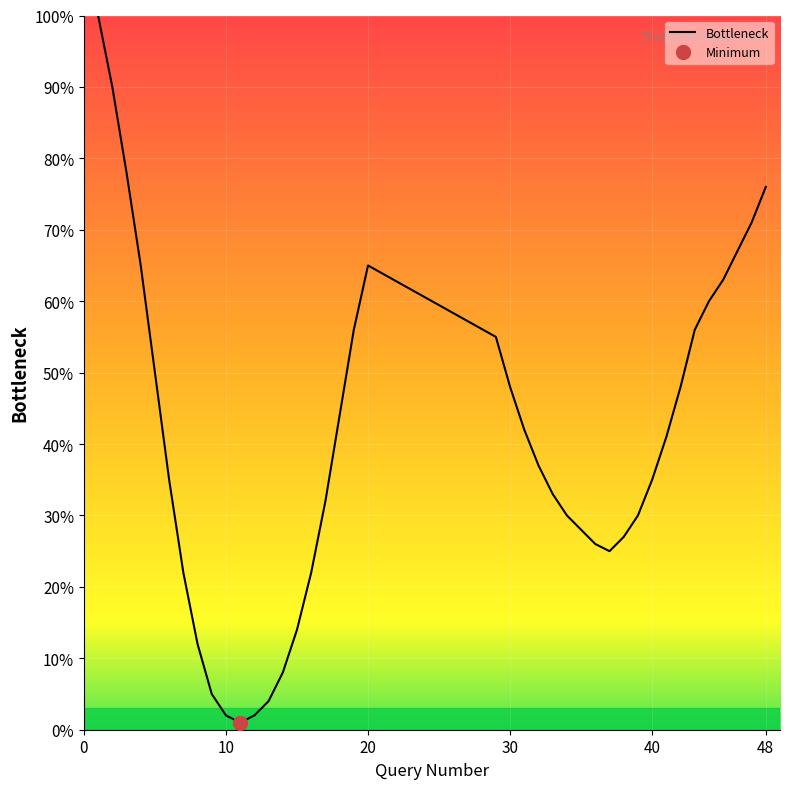

The chart shows a value of 65 at 4. True or false?

True